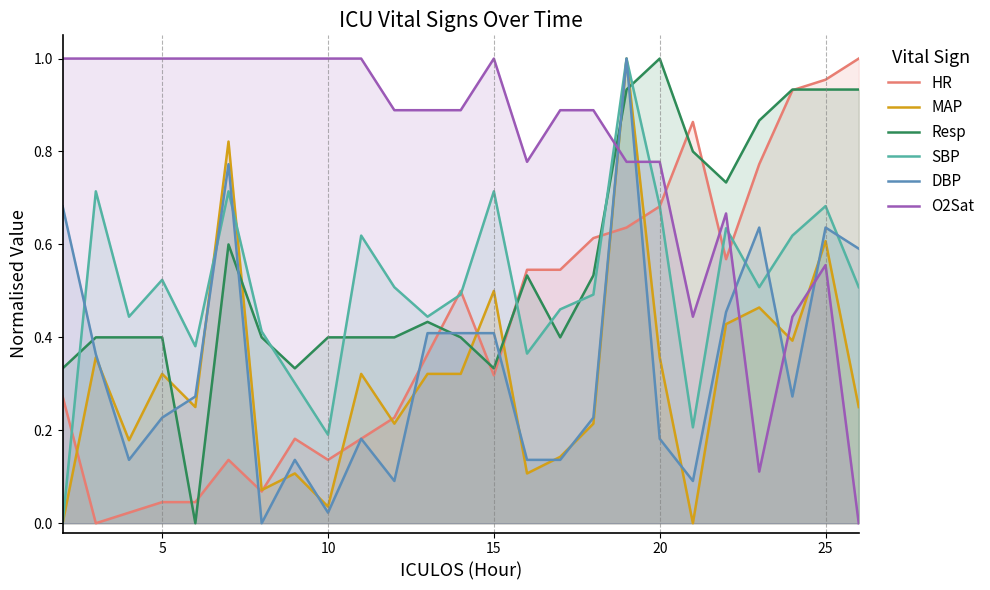

Is it true that HR equals 0.2 at 10?

False